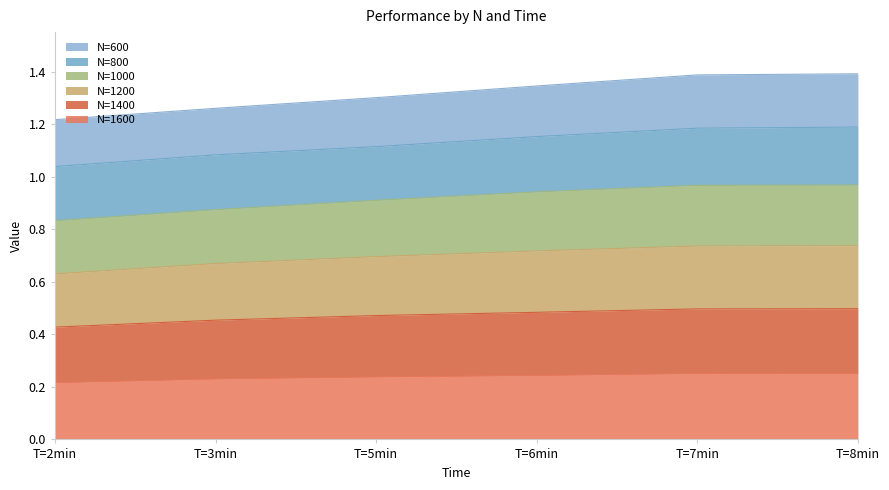

What is the label of the 3rd point from the left?

T=5min